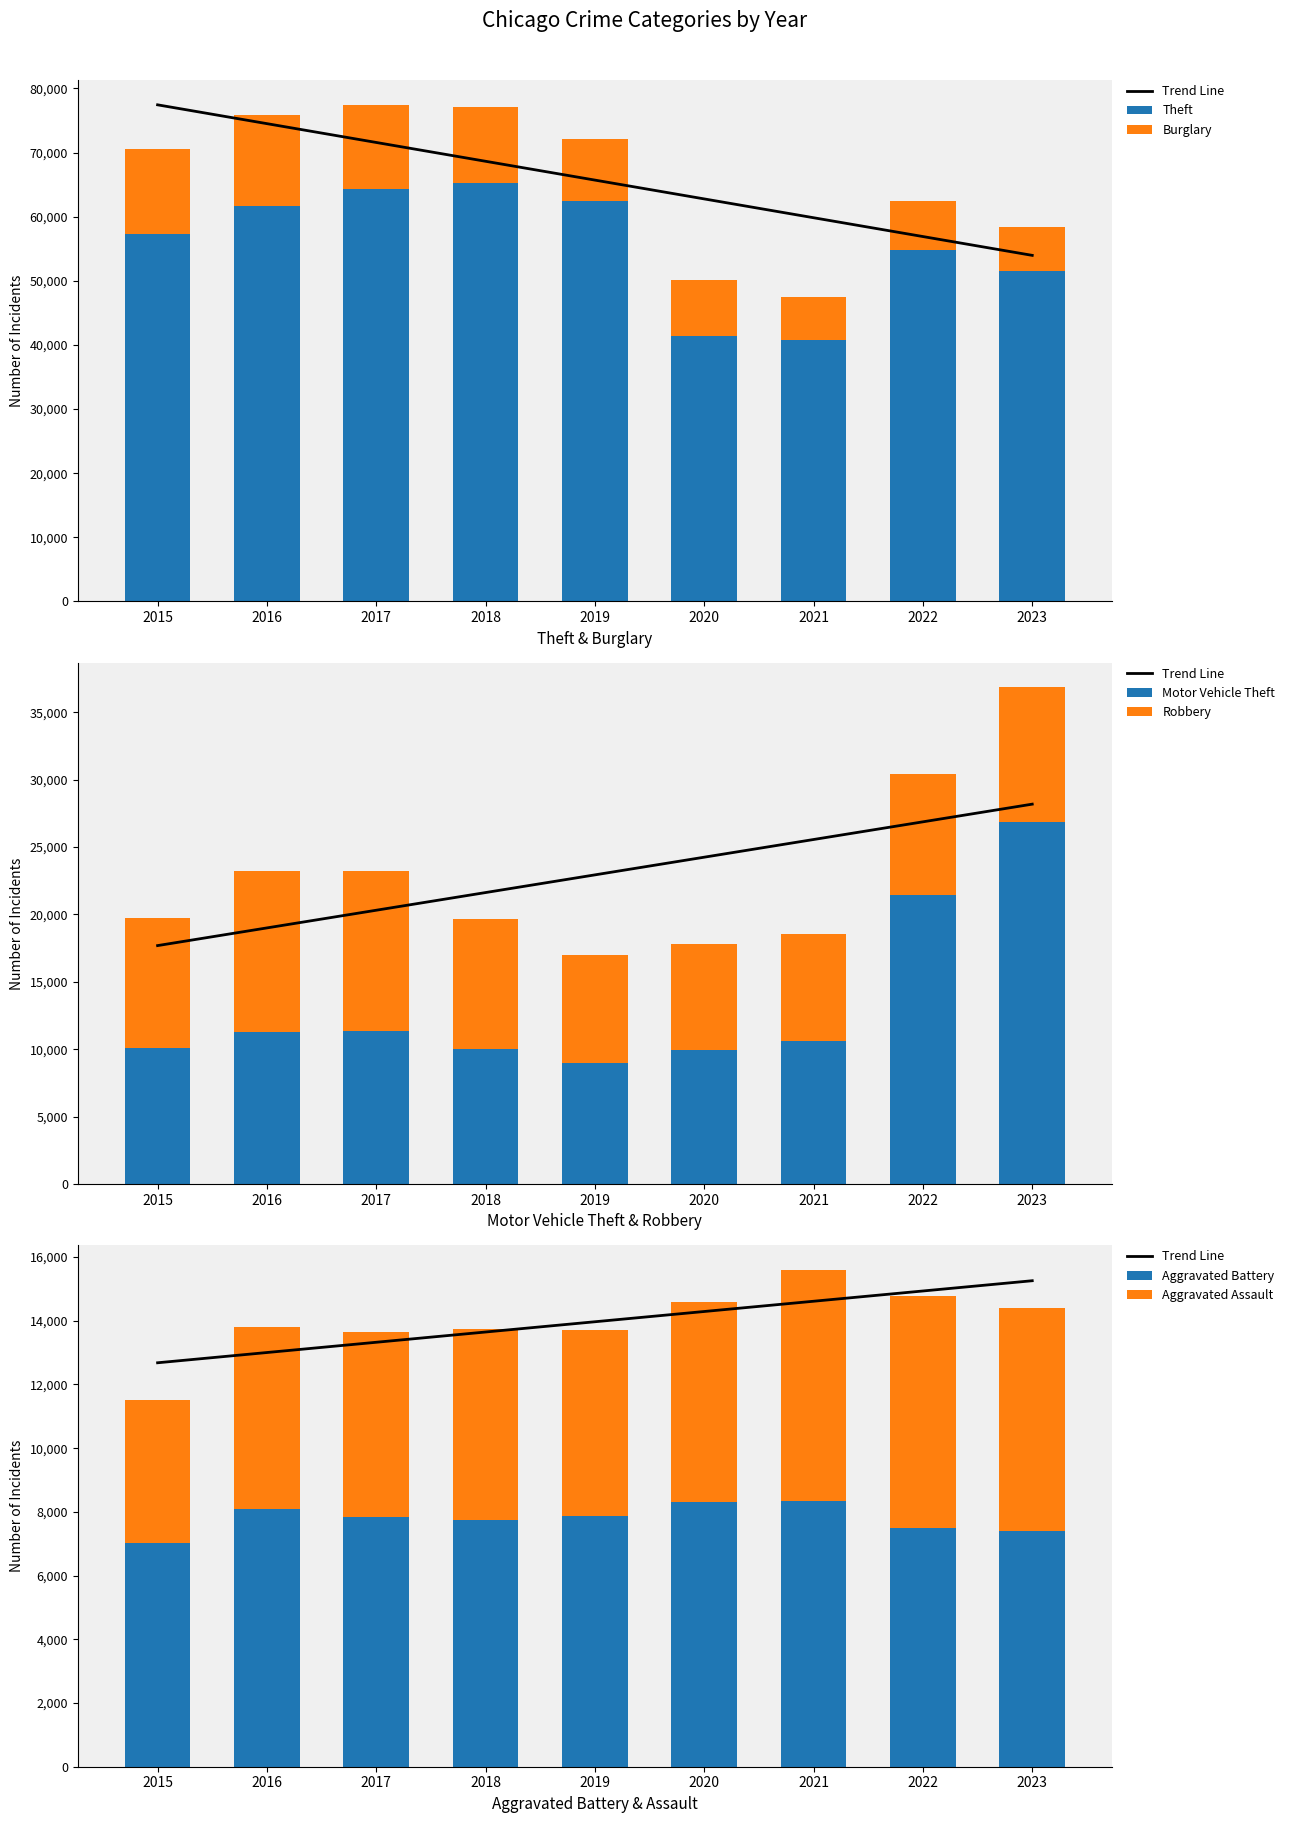

How many groups of bars are there?

9